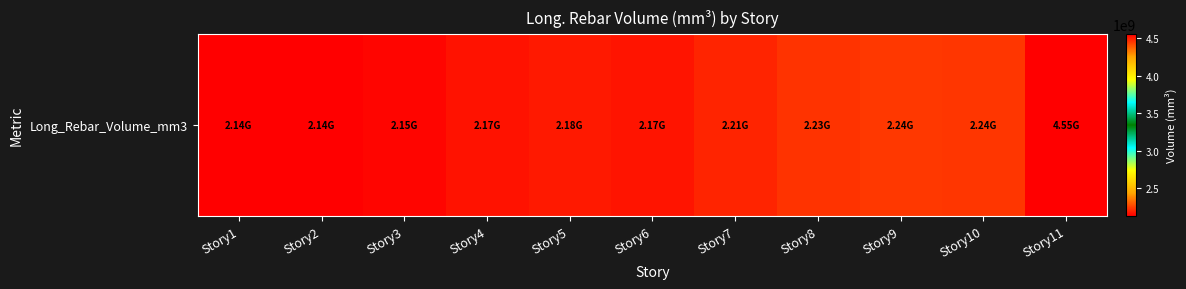

At which label does the data first exceed 2184493801?

Story5